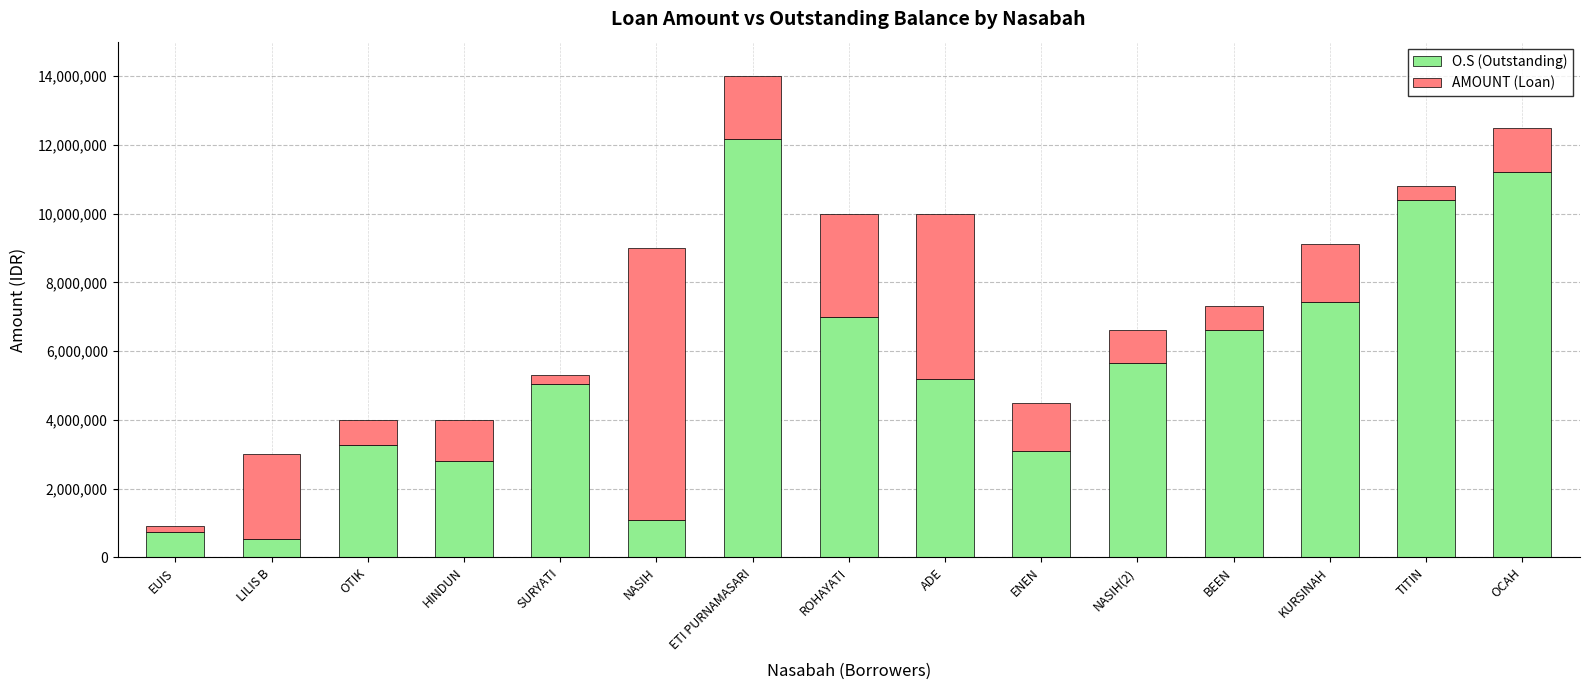

At which category is the sum across all series the highest?

ETI PURNAMASARI